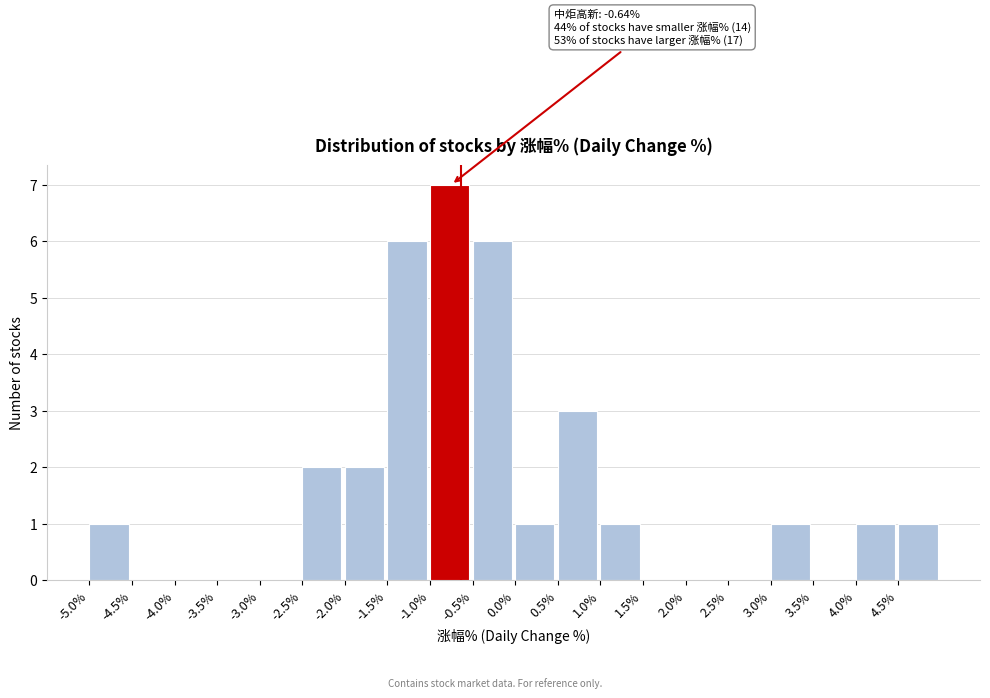

Which range on the x-axis has the tallest bar?

-1.0 to -0.5